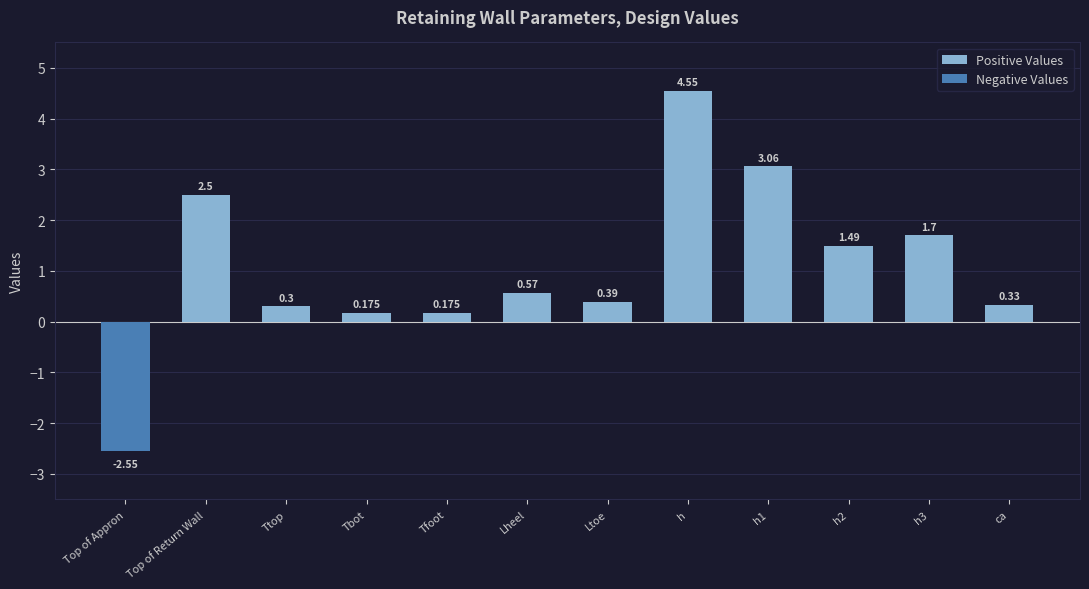

Which series has the largest total across all categories?

Positive Values